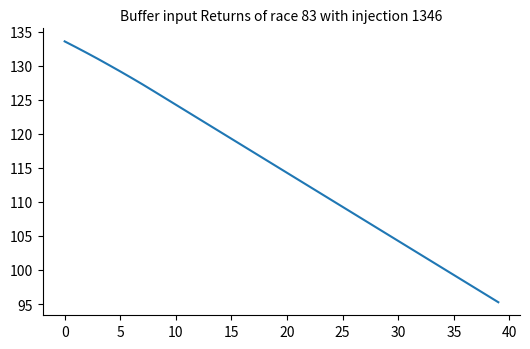

What is the difference between the maximum and minimum values?

38.3